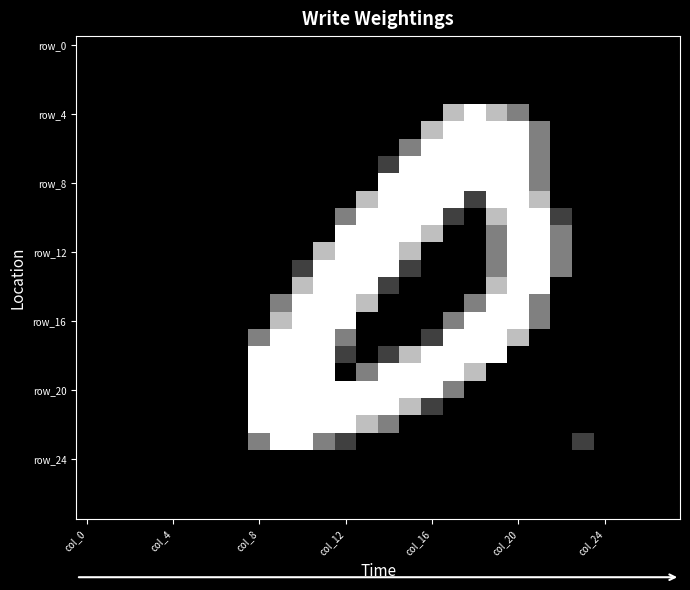

What is the greatest value displayed?

255